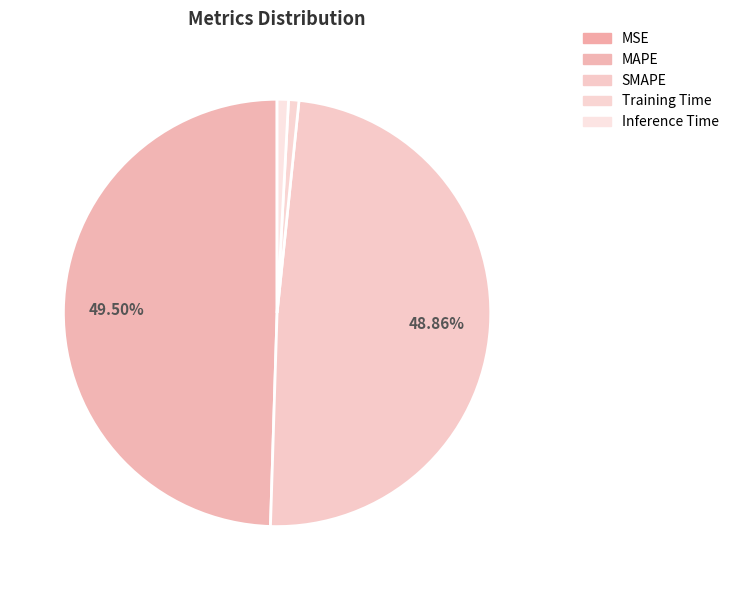

Do Inference Time and Training Time together represent more than half of the pie?

No